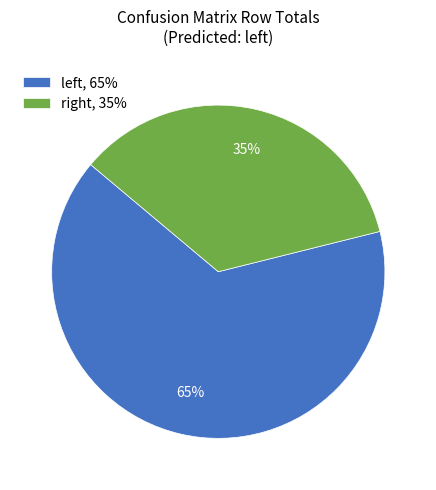

How many segments does this pie chart have?

2